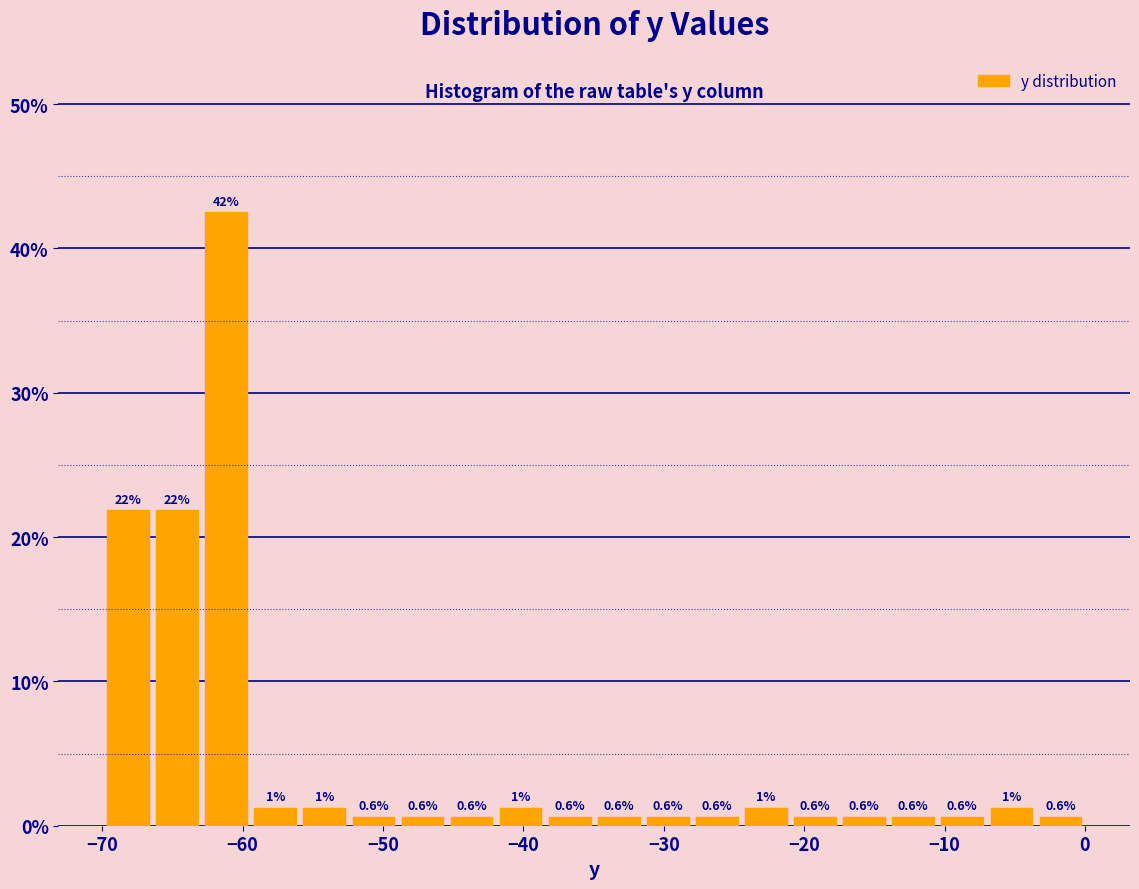

Read against the x-axis, roughly where is the centre of the tallest bar?

-61